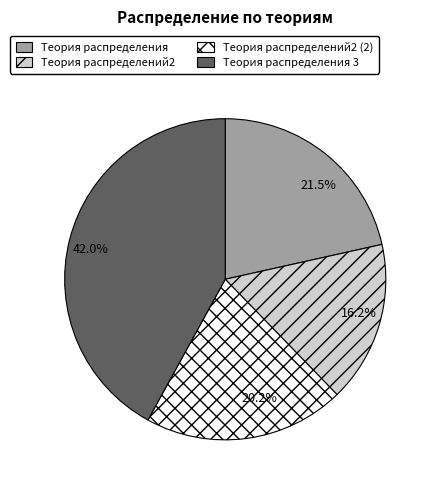

To the nearest percent, what portion does Теория распределения 3 represent?

42%